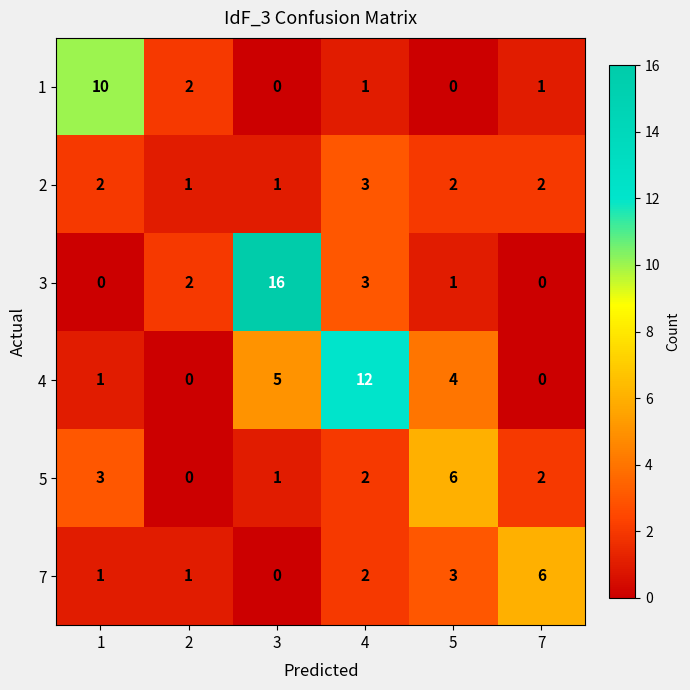

At how many categories does at least one series exceed 3?

5